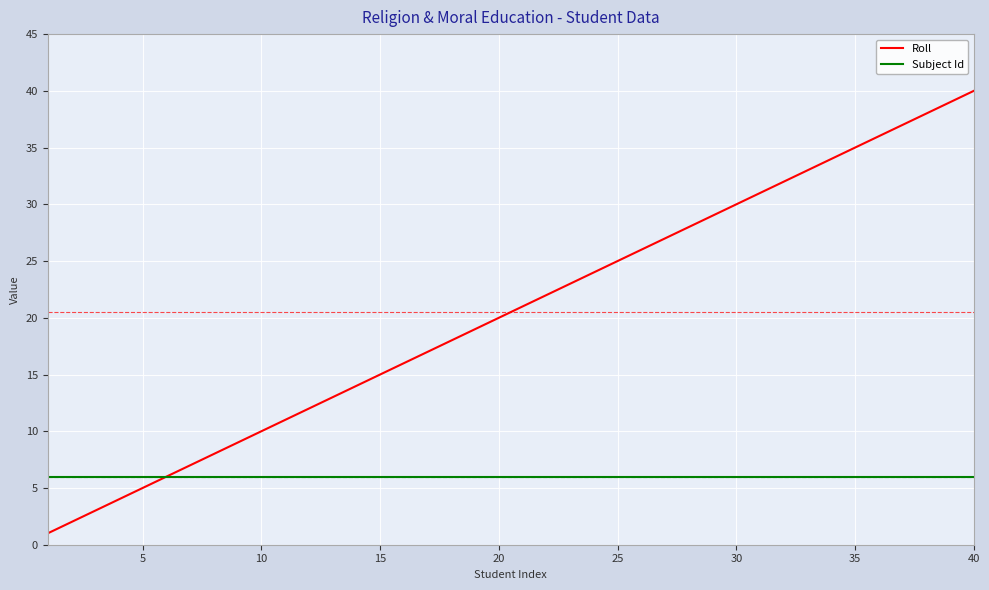

Which series has the largest range (max minus min)?

Roll